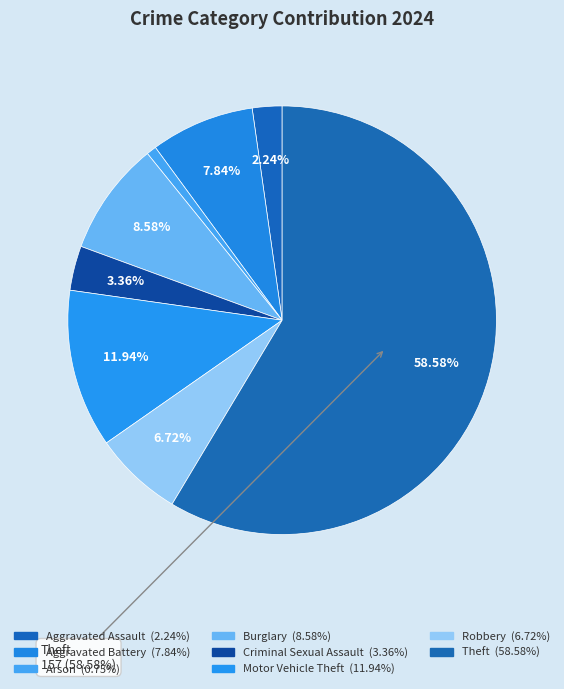

How many slices are in this pie chart?

8